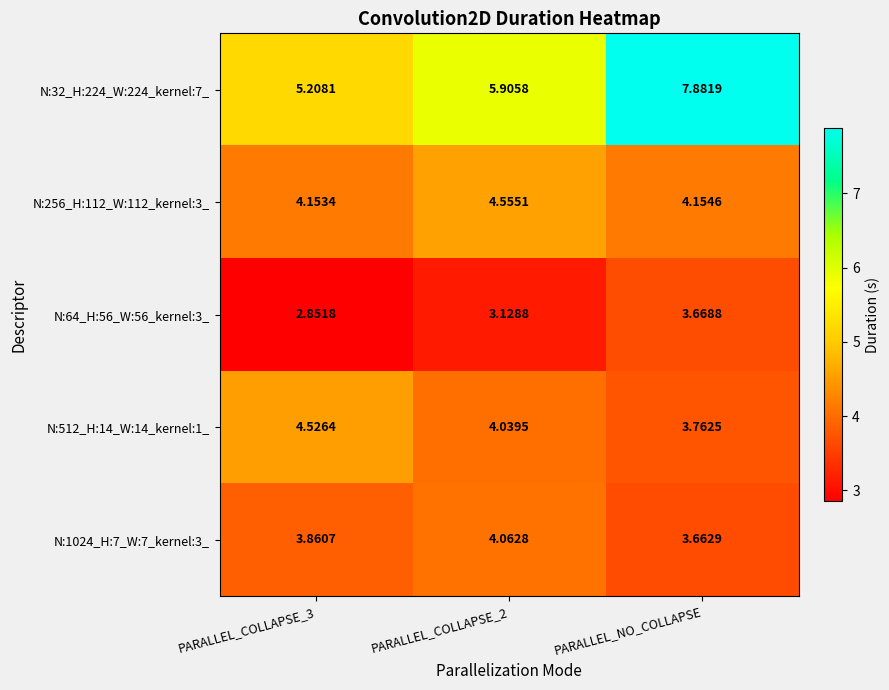

Is the value of N:32_H:224_W:224_kernel:7_ at PARALLEL_COLLAPSE_2 greater than the value of N:512_H:14_W:14_kernel:1_ at PARALLEL_NO_COLLAPSE?

Yes